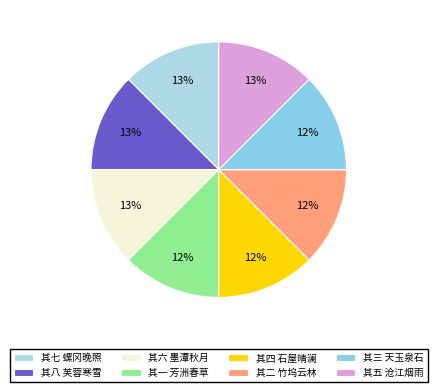

The 其二 竹坞云林 slice represents 12% of the pie. True or false?

True